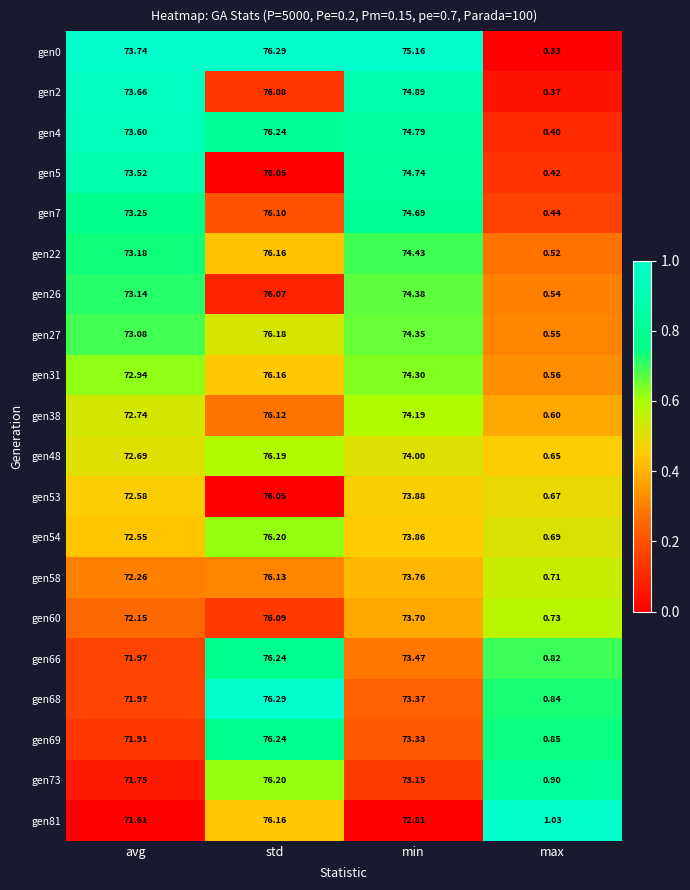

How many data points does each series have?

4